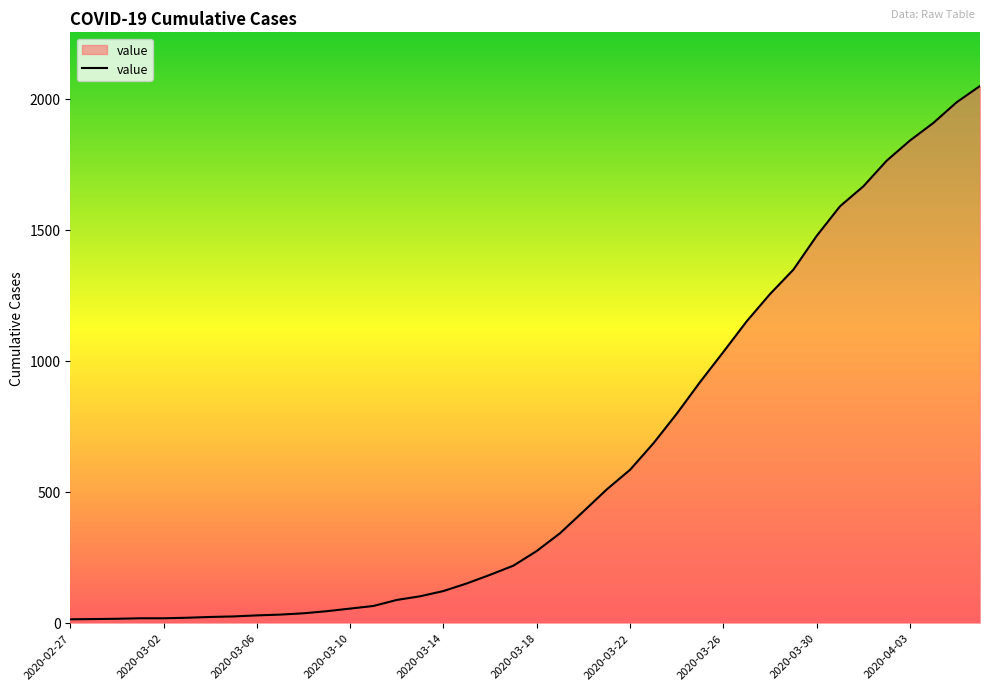

What is the difference between the maximum and minimum values?

2036